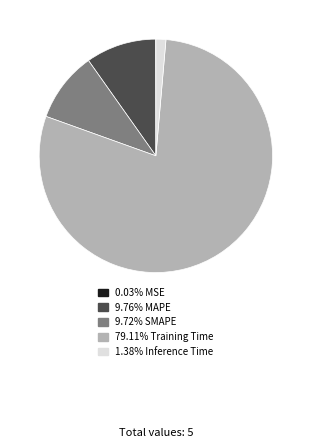

Does any single category account for the majority?

Yes